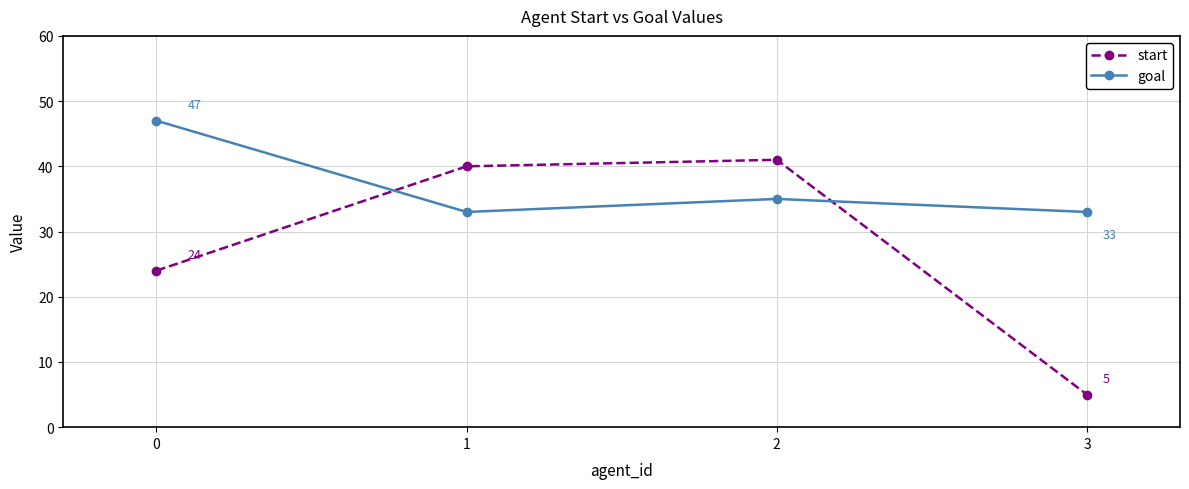

How many interior local valleys does the goal series have?

1